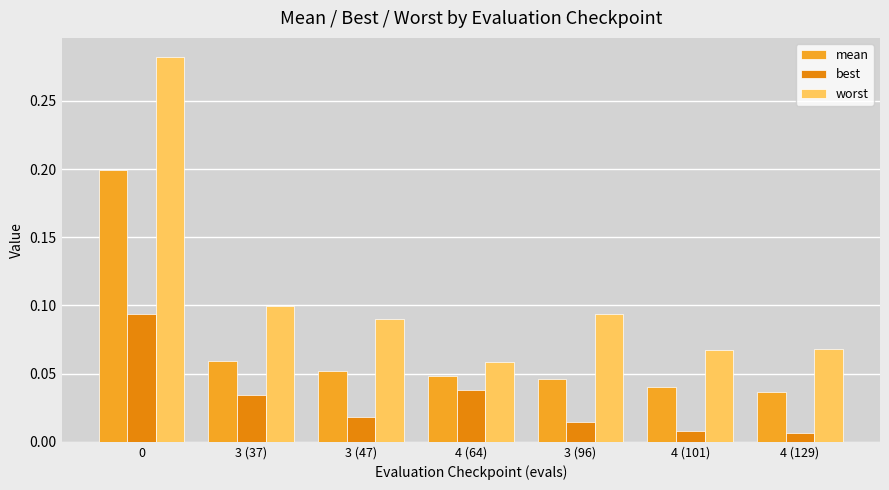

What are all the series names shown in the legend?

mean, best, worst